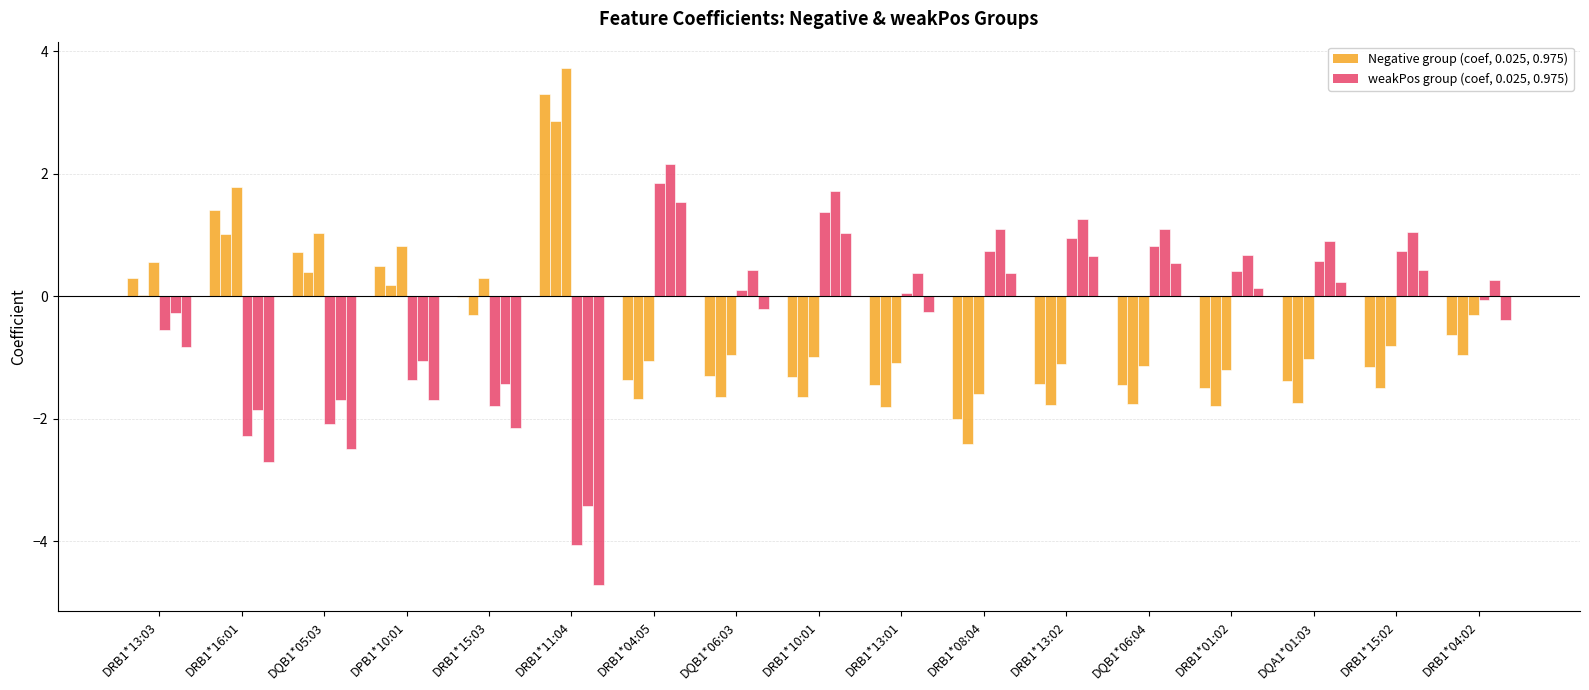

Are the bars grouped side by side (vs. stacked)?

Yes